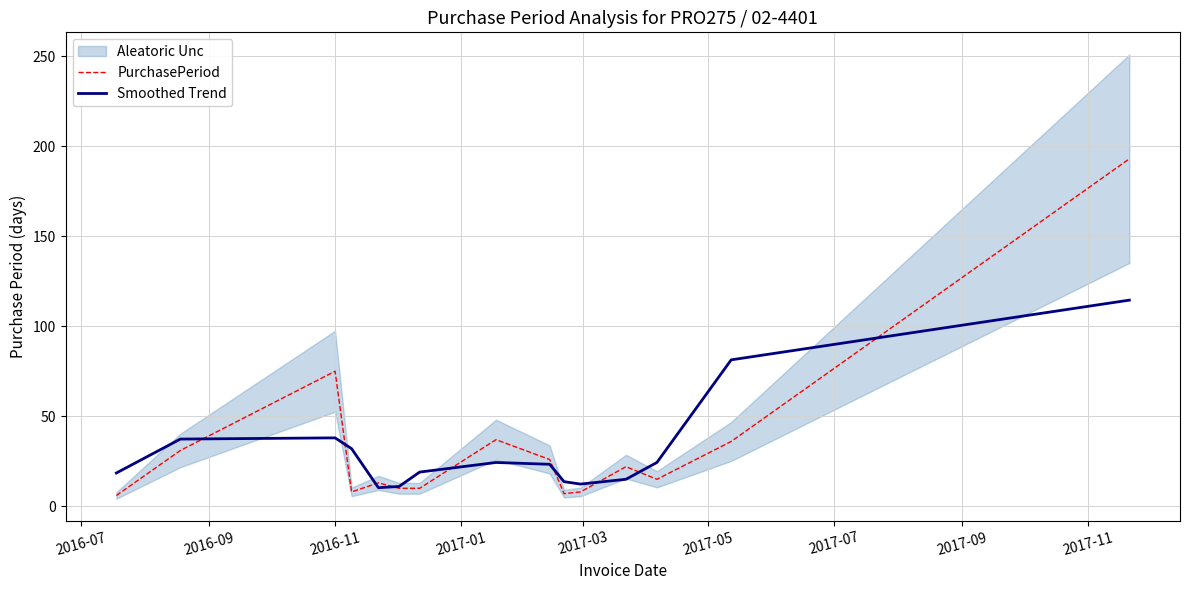

What is the maximum value for Smoothed Trend?

114.5